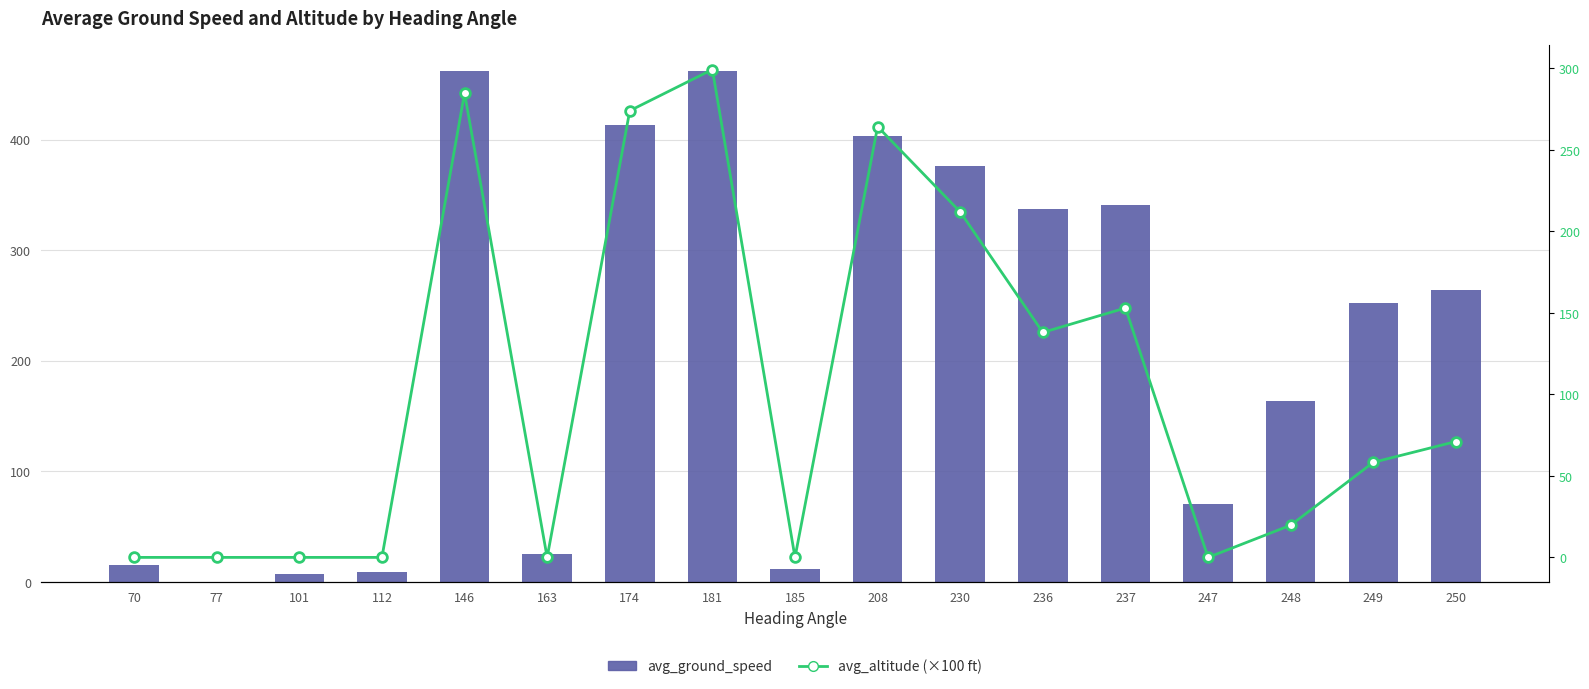

Reading left to right, what are all the values shown in this chart?

avg_ground_speed: 15.3	0.0	7.0	9.0	462.0	25.0	413.0	462.4	12.0	403.0	375.8	337.0	341.0	70.0	163.5	252.4	264.3
avg_altitude (×100 ft): 0.0	0.0	0.0	0.0	284.8	0.0	274.0	299.3	0.0	264.2	211.9	138.0	153.0	0.0	19.8	58.3	71.1